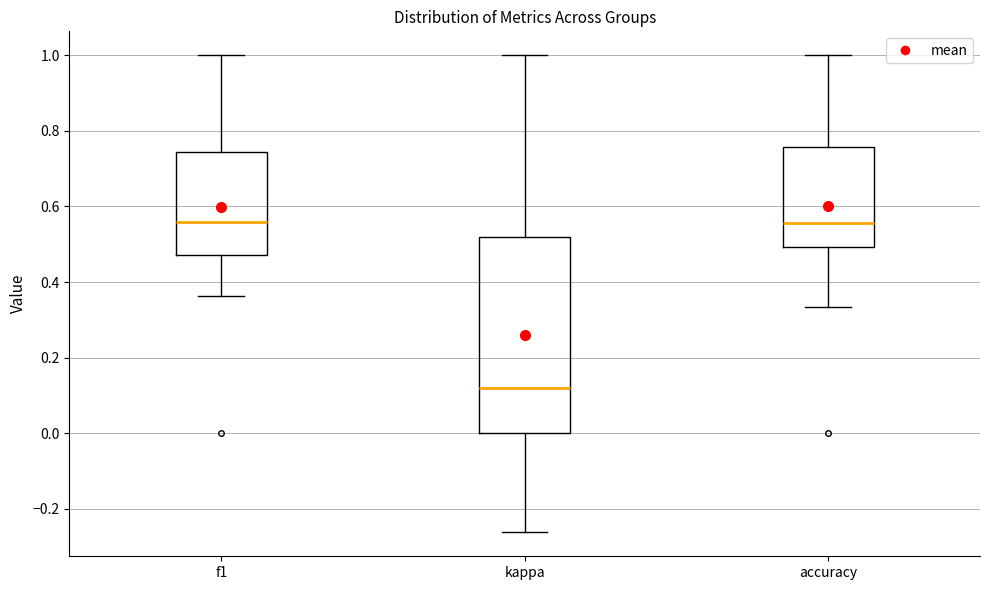

Comparing the boxes themselves (not the whiskers), which one is the tallest?

kappa